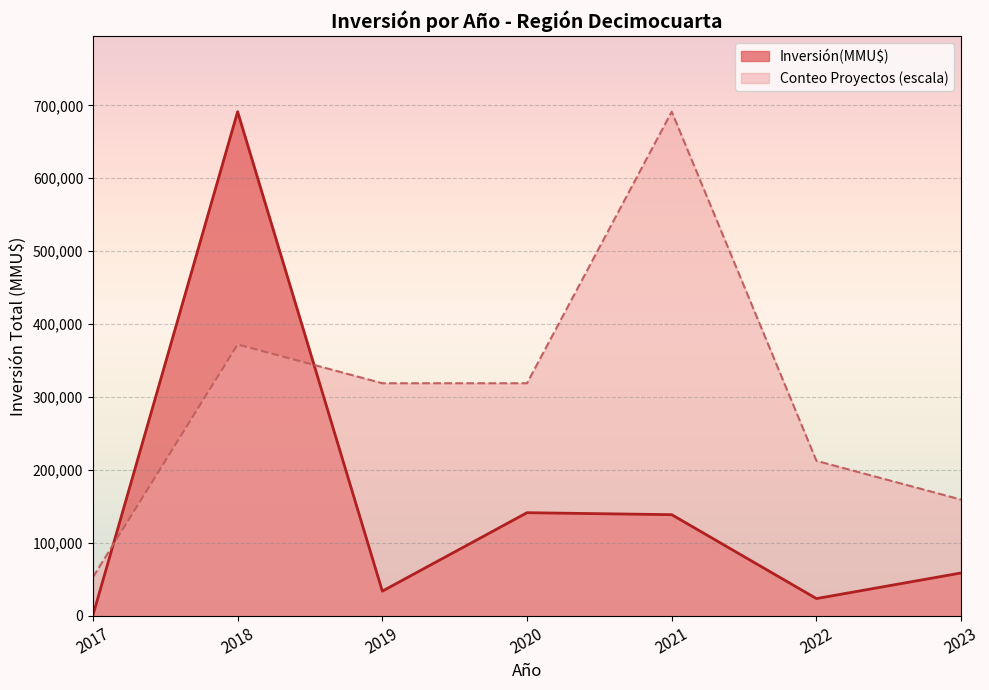

What is the greatest value displayed?

691269.0